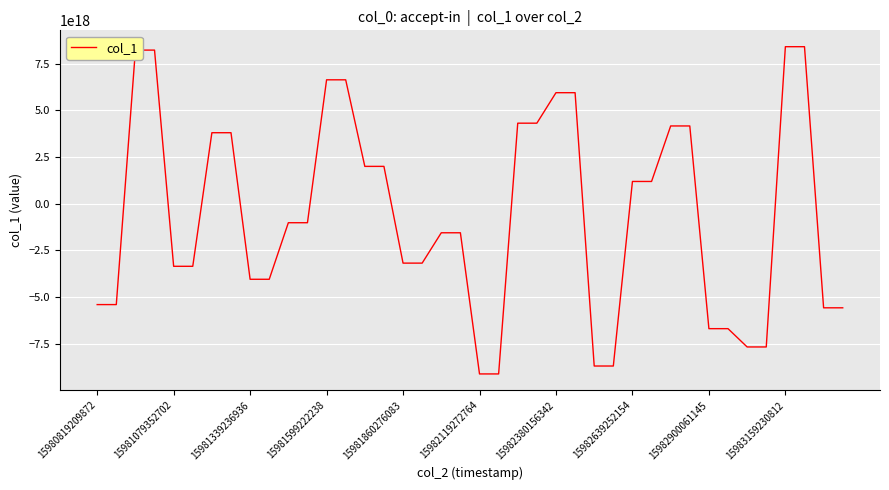

Is it true that the value at 15982380156342 is 8157819066749445120?

False